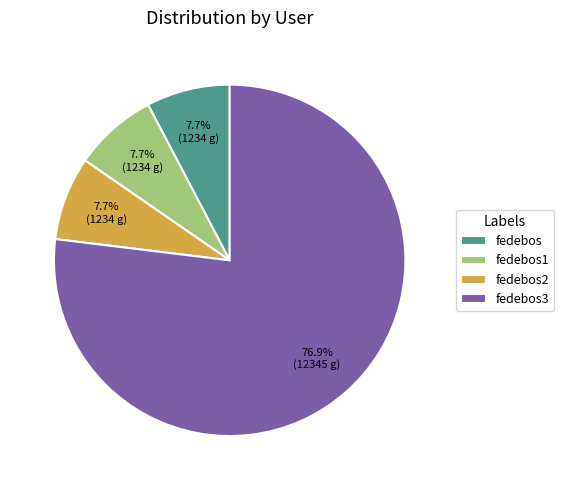

To the nearest percent, what is the difference between the largest and smallest slice percentages?

69%